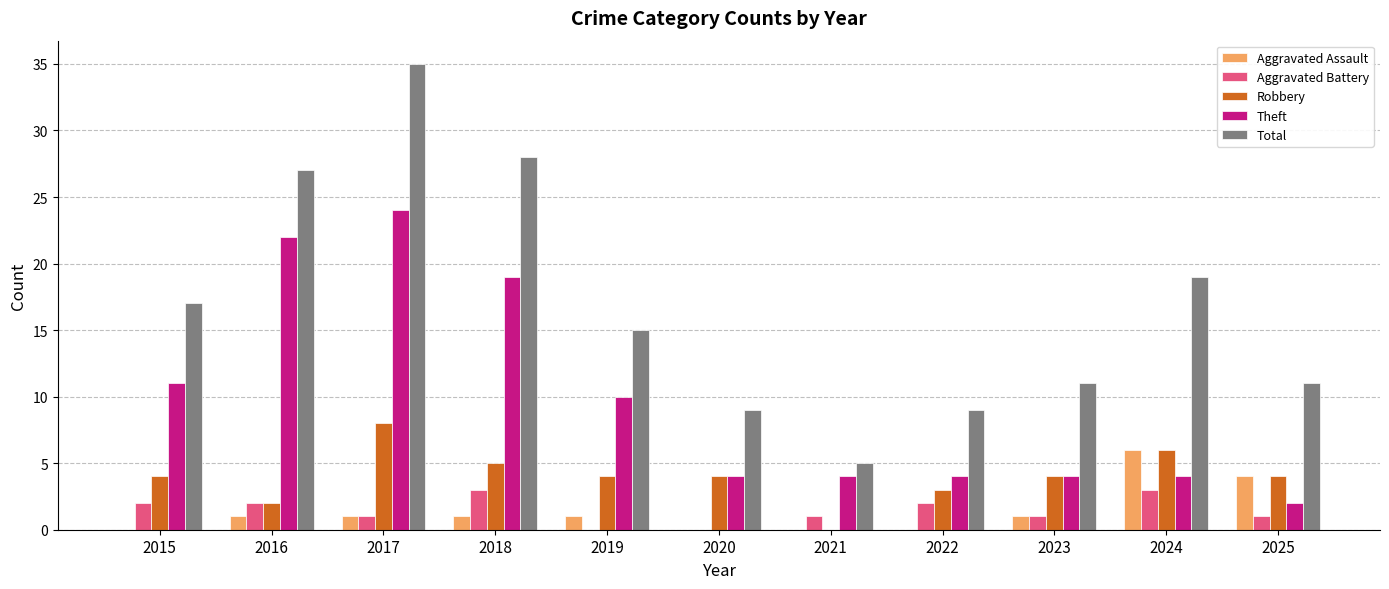

What is the maximum value for Robbery?

8